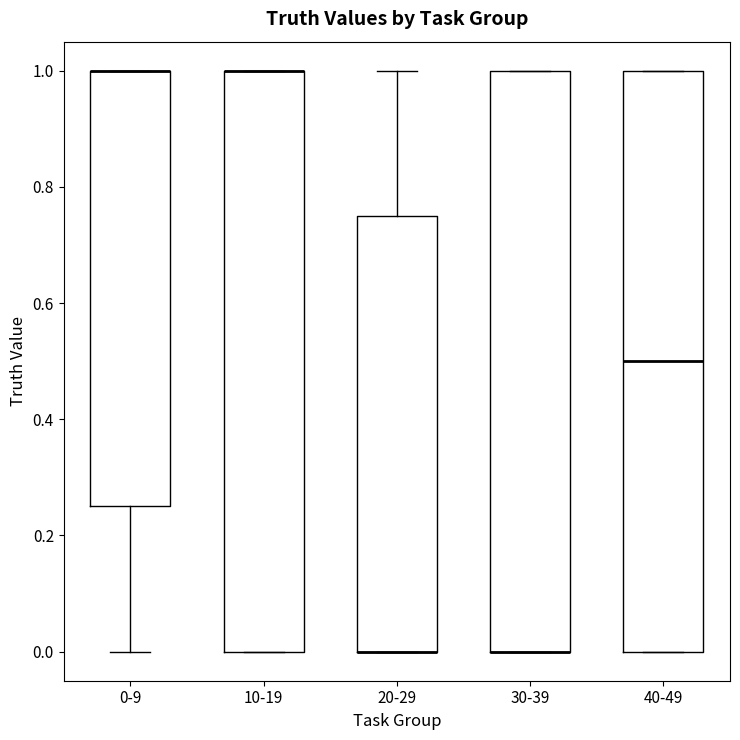

Reading left to right, transcribe this box plot: for each box, give where its median line is, the range the box spans, and where its two whiskers end, as read against the y-axis. The values are not printed on the chart, so give them approximately, as read against the axis.

0-9: median 1.00 (drawn on the box's upper edge), box 0.26 to 1.00, whiskers 0.00 to 1.00
10-19: median 1.00 (drawn on the box's upper edge), box 0.00 to 1.00, whiskers 0.00 to 1.00
20-29: median 0.00 (drawn on the box's lower edge), box 0.00 to 0.76, whiskers 0.00 to 1.00
30-39: median 0.00 (drawn on the box's lower edge), box 0.00 to 1.00, whiskers 0.00 to 1.00
40-49: median 0.50, box 0.00 to 1.00, whiskers 0.00 to 1.00